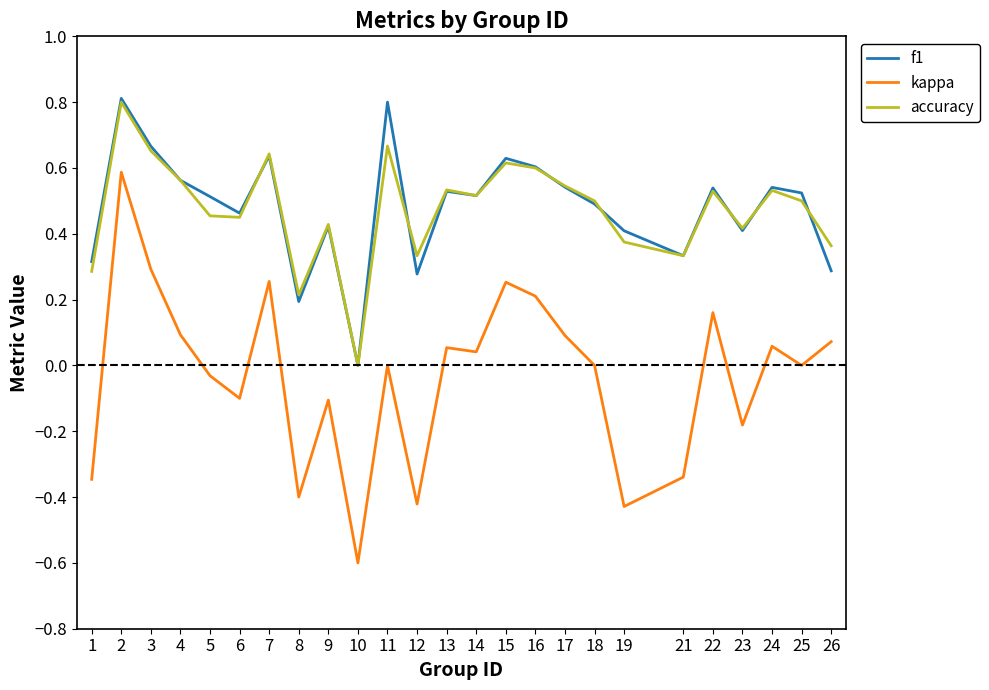

Is it true that accuracy equals 0.3 at 4?

False